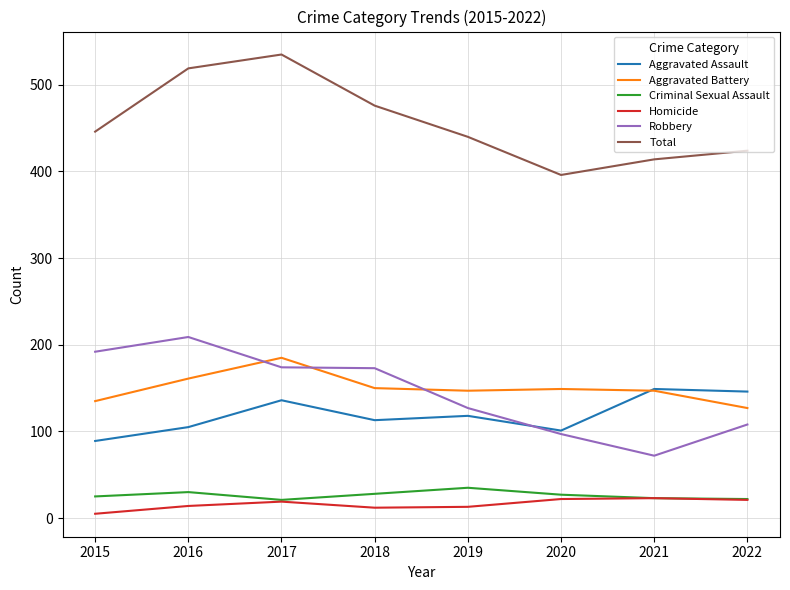

True or false: Total and Aggravated Assault intersect in this chart.

False